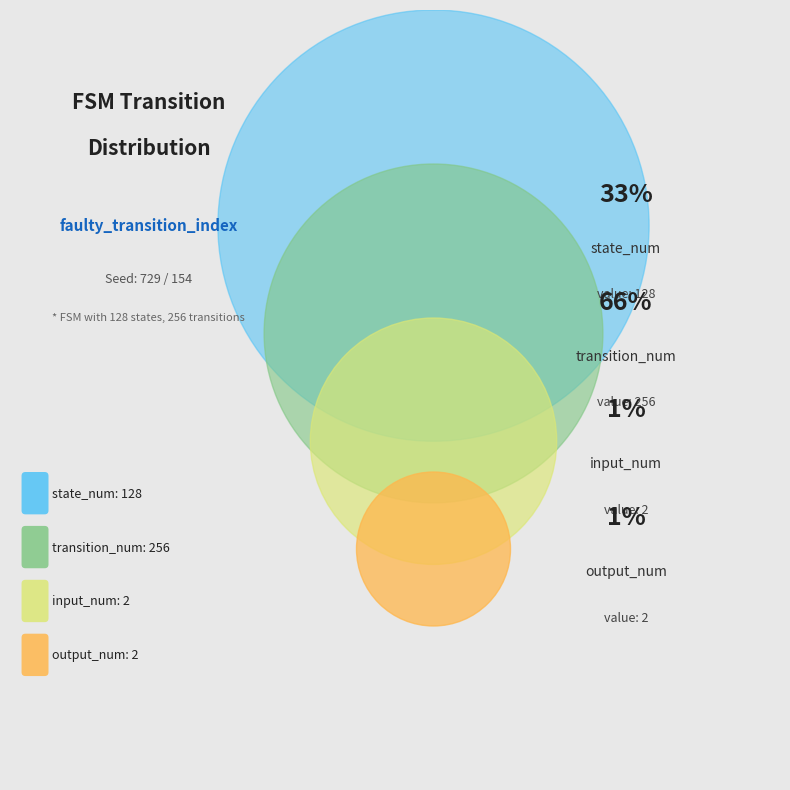

What is the smallest slice in the pie chart?

input_num